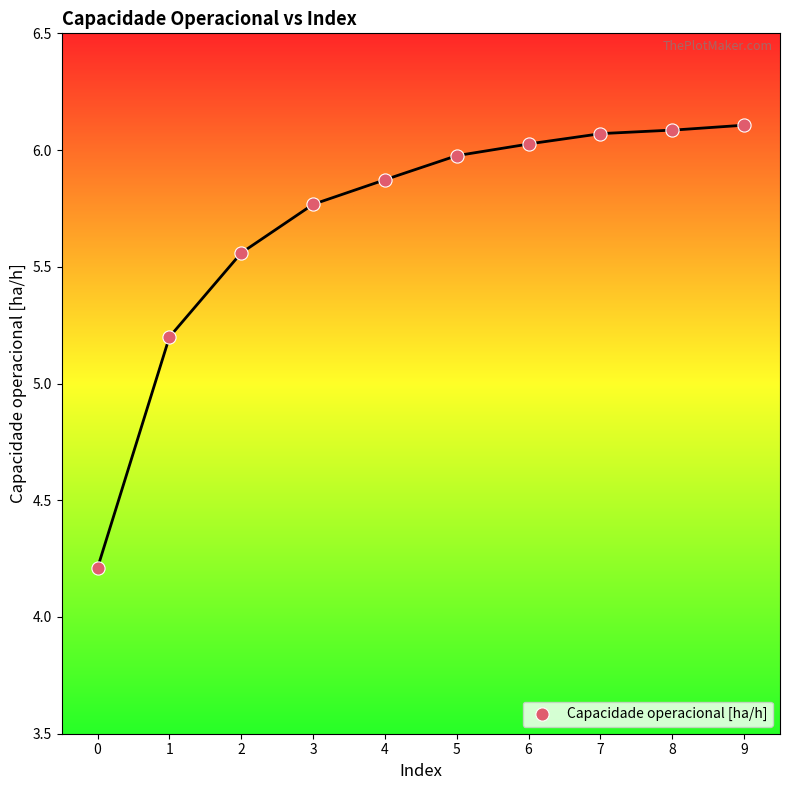

What is the average Y value?

5.7